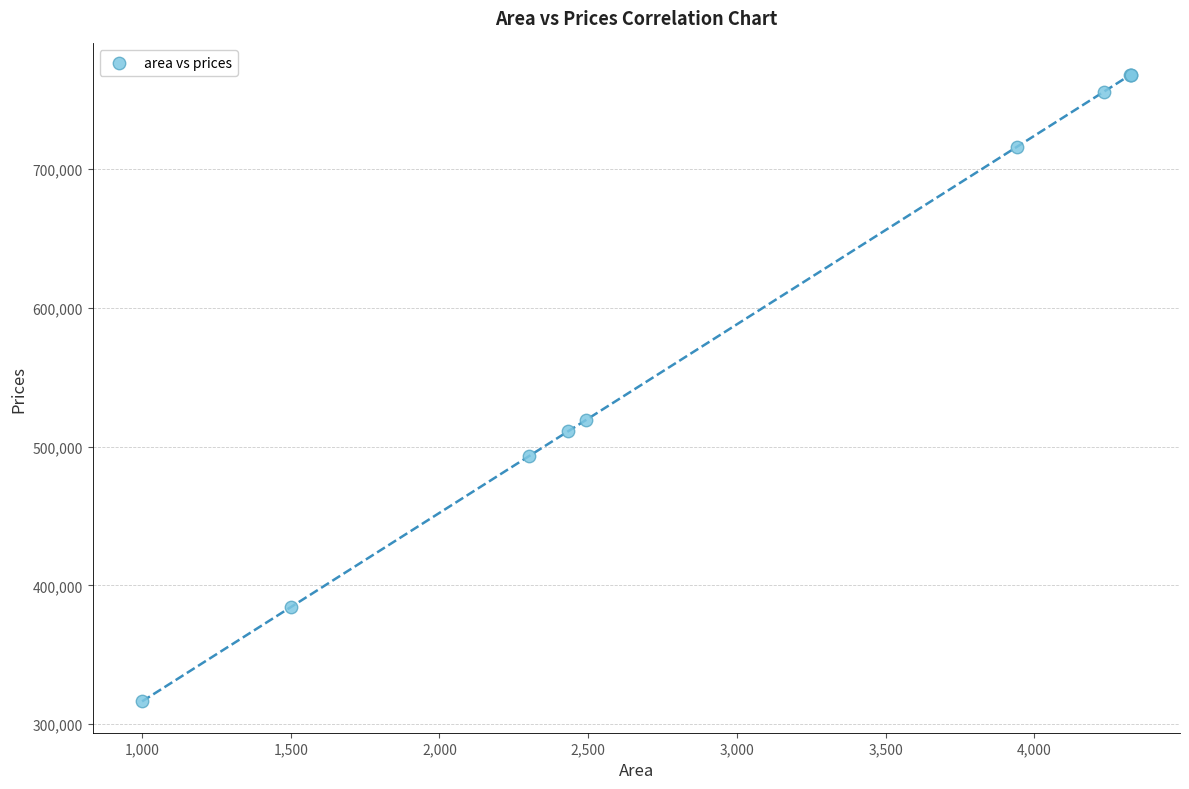

What Y value in the scatter plot is closest to 542083?

519135.1